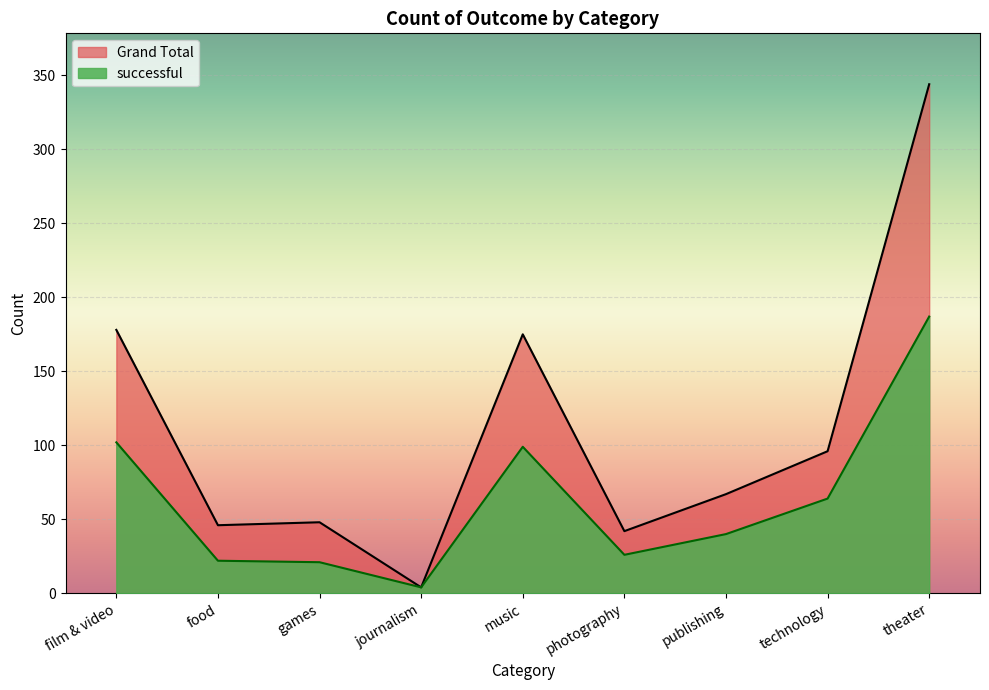

At how many categories does at least one series exceed 156?

3